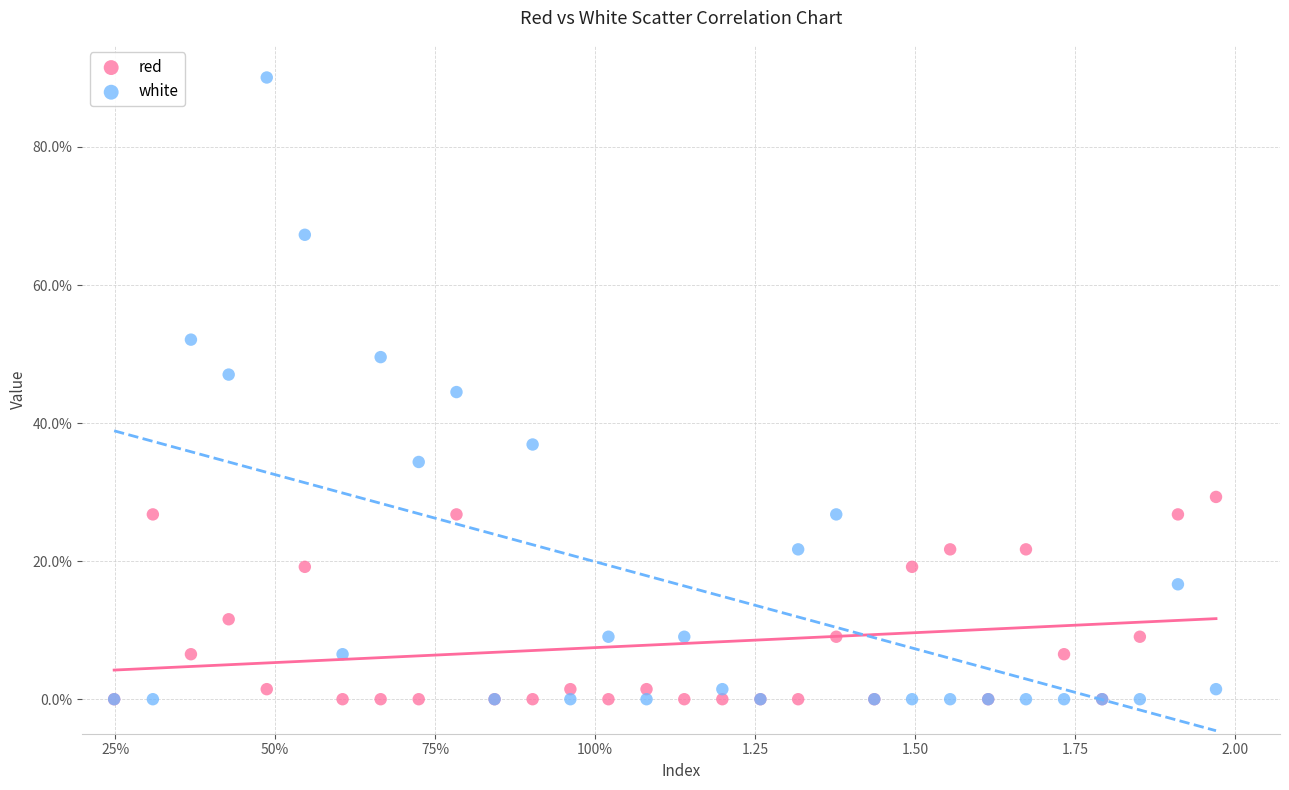

What are all the series names shown in the legend?

red, white